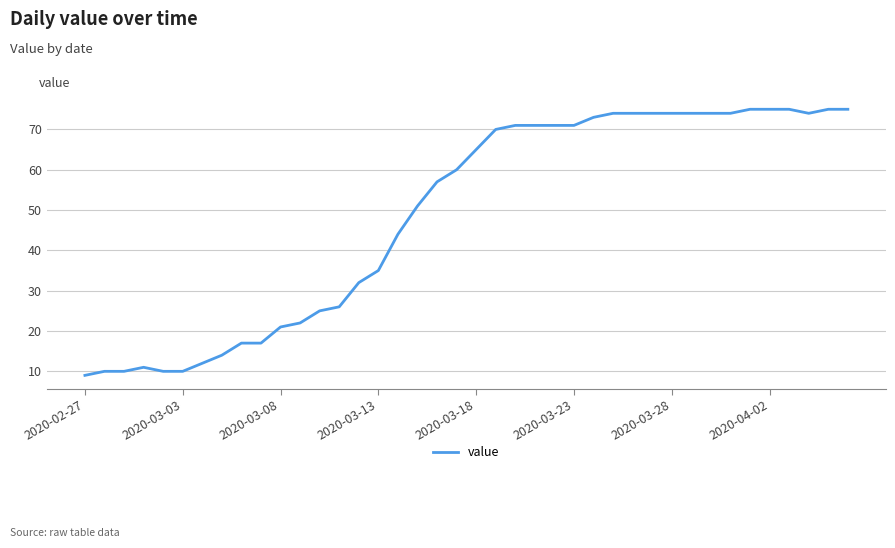

What is the smallest value displayed?

9